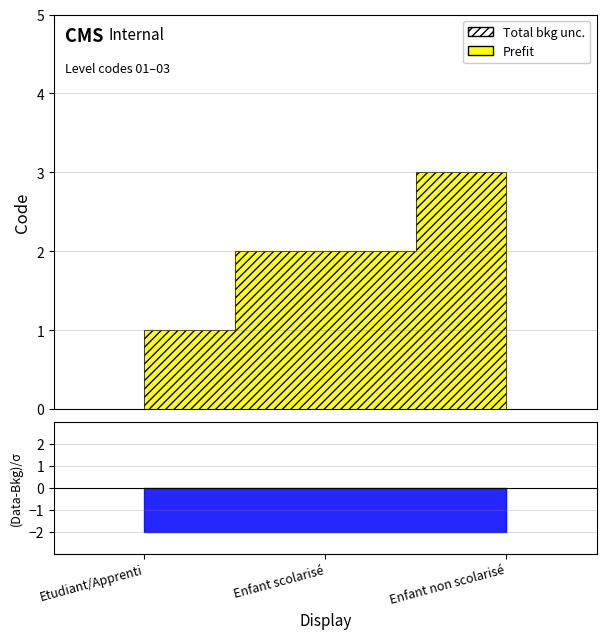

What is the smallest value displayed?

1